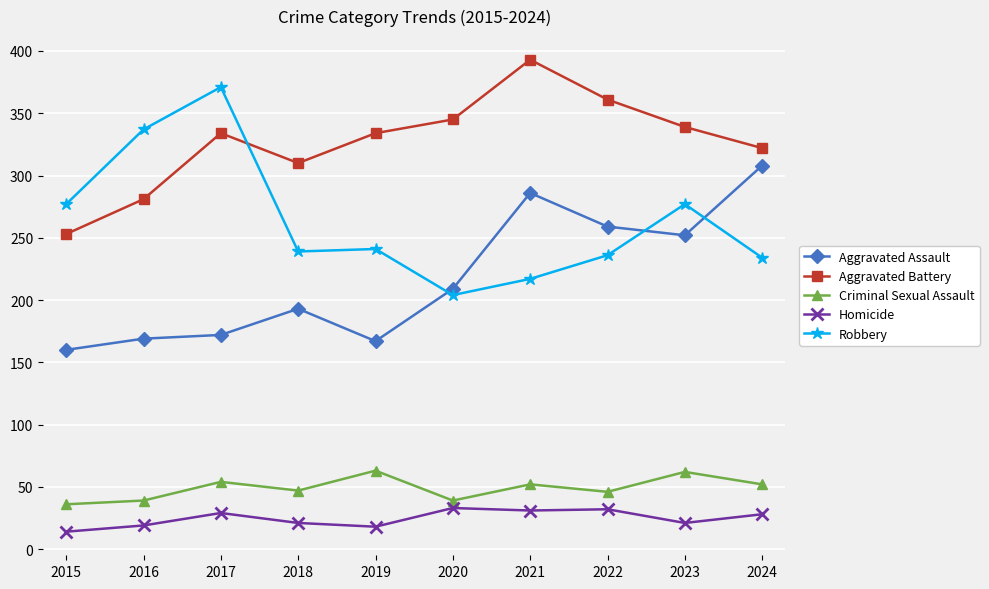

Does the chart display data point markers on the line(s)?

Yes